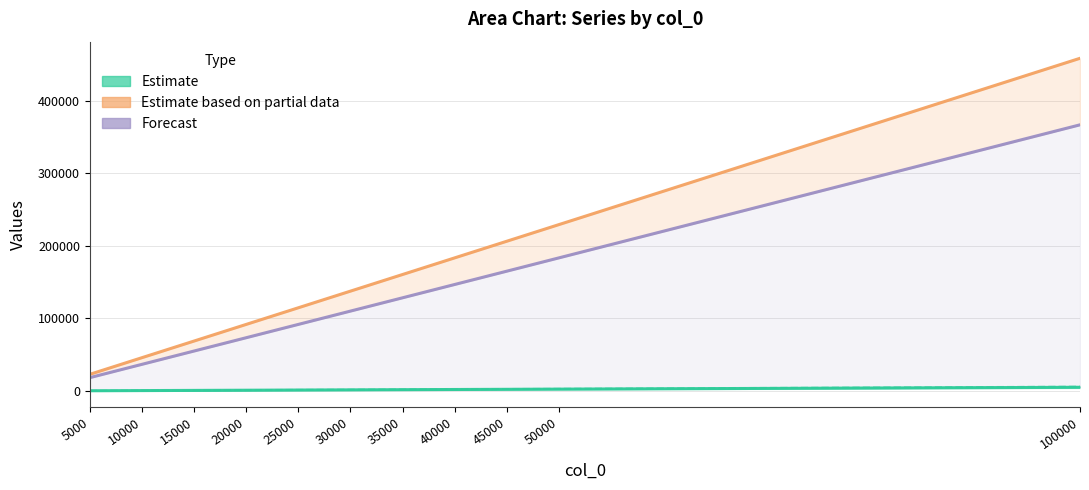

At which label is 0.05 (Estimate) closest to 2625?

50000